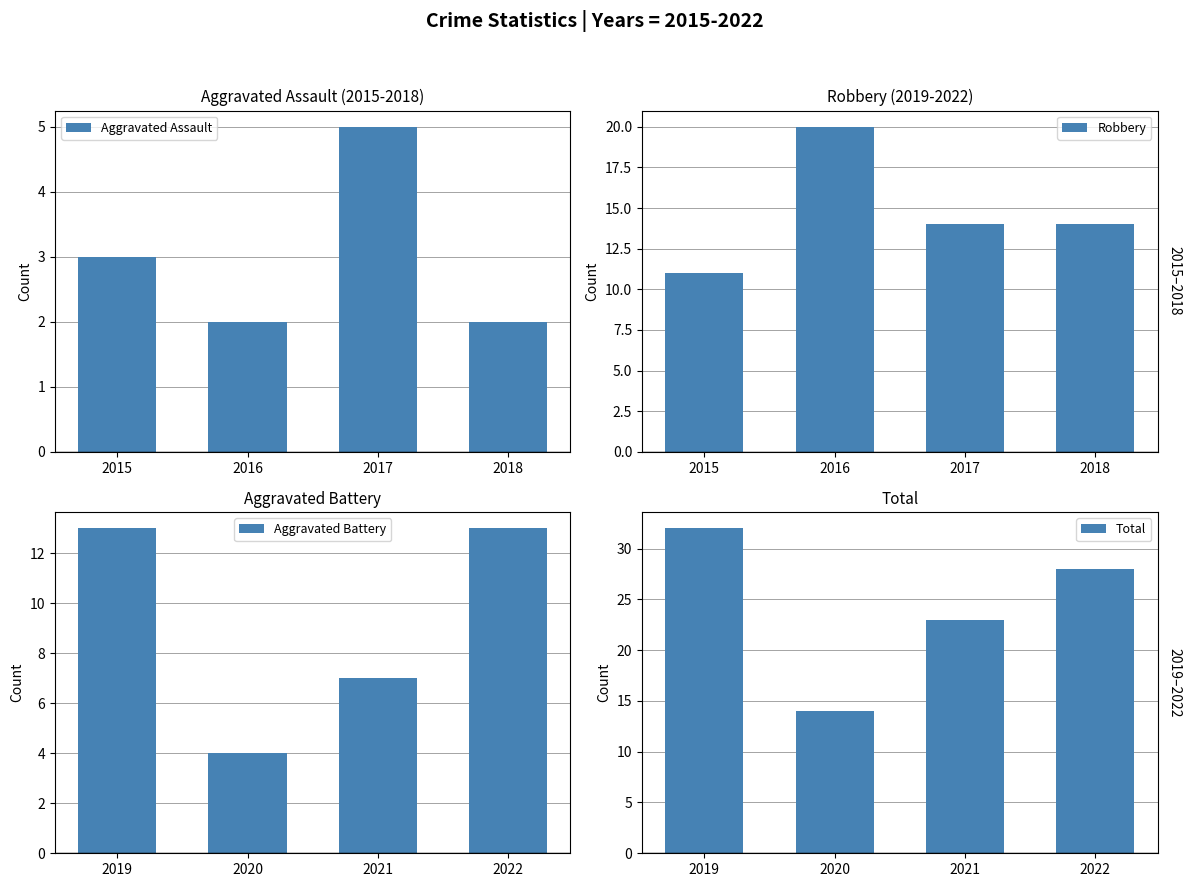

What is the difference between the Robbery values at 2016 and 2018?

6